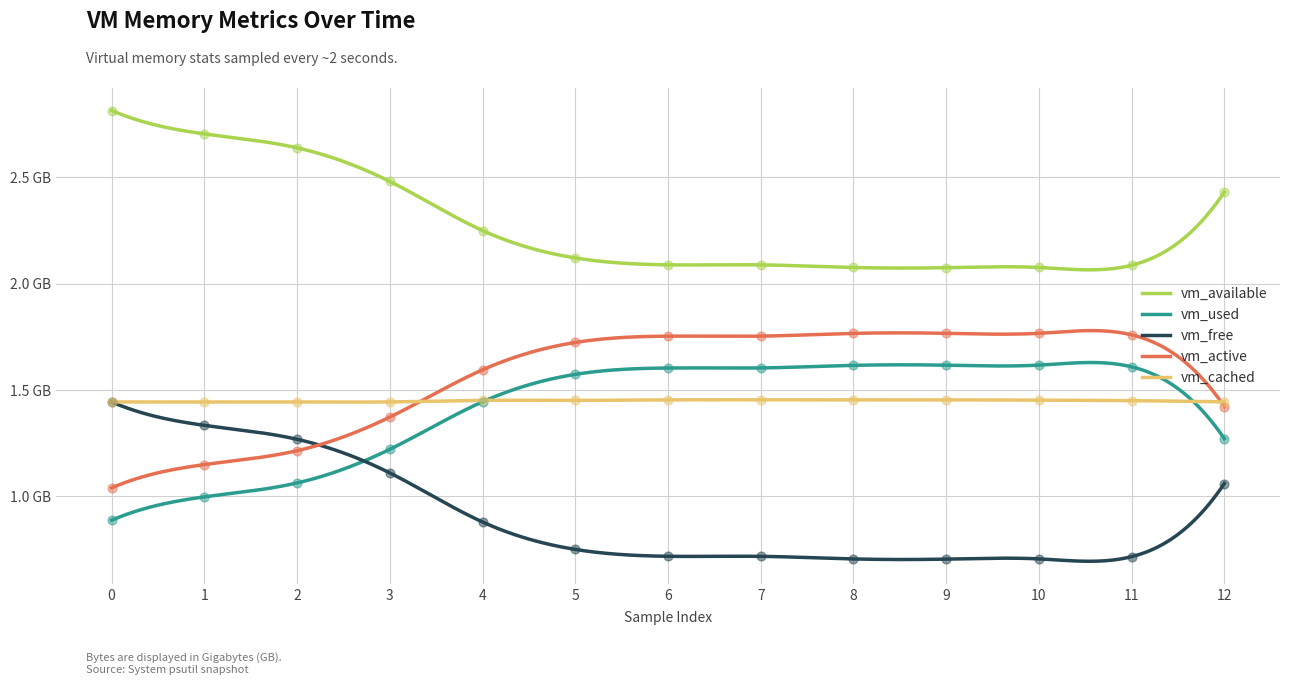

What is the total value across all series at 9?

7.6